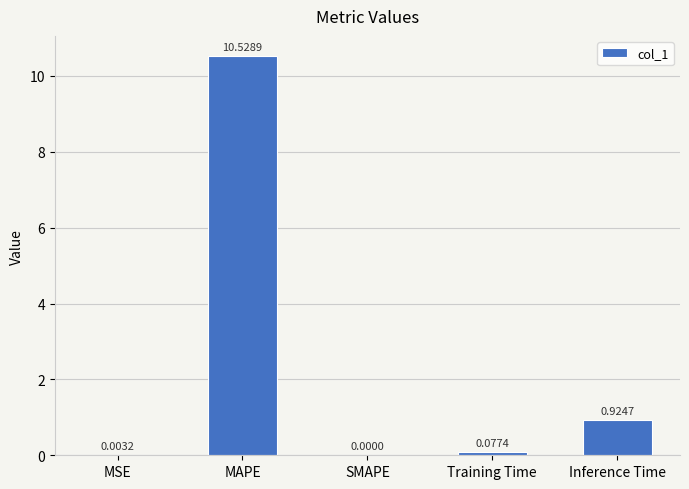

Which category has the highest value across all series?

MAPE